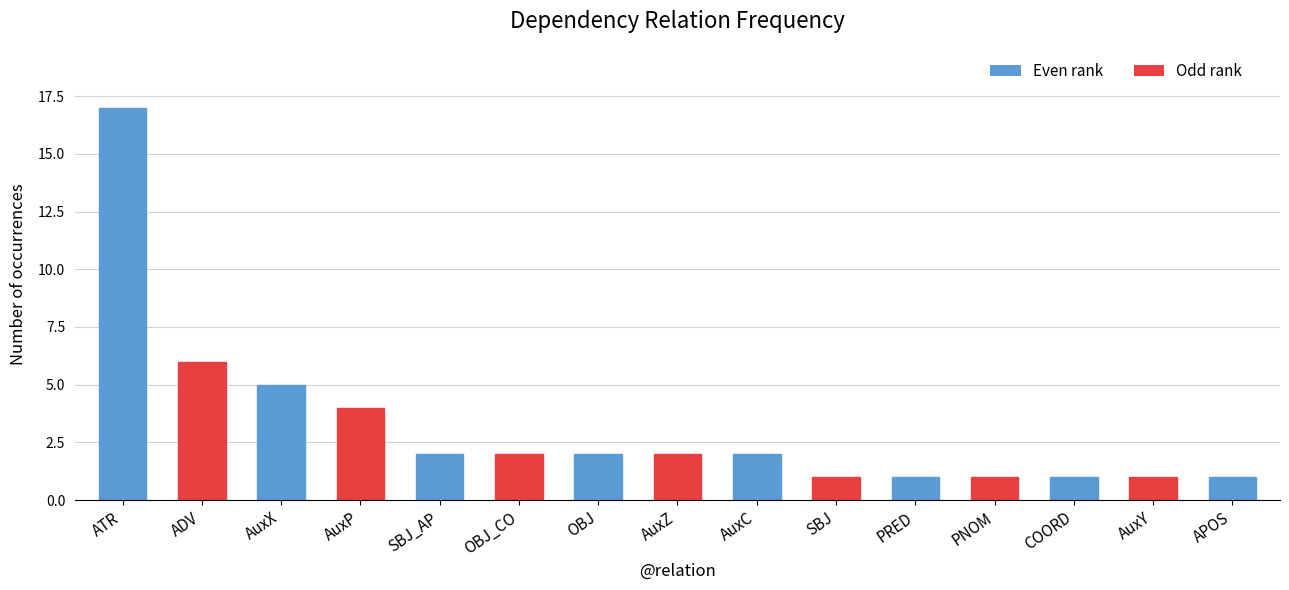

What is the ratio of the value at AuxP to the value at SBJ?

4.0